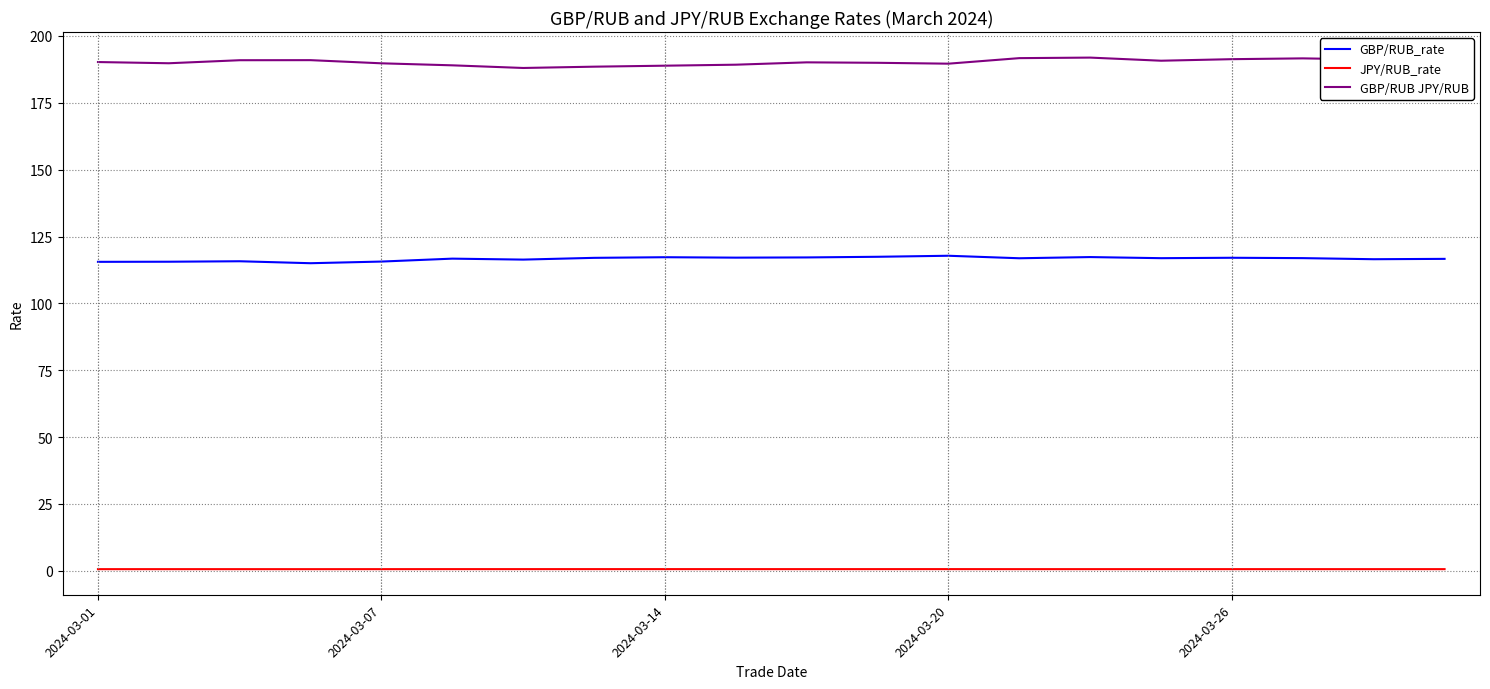

Which series has the largest total across all categories?

GBP/RUB JPY/RUB